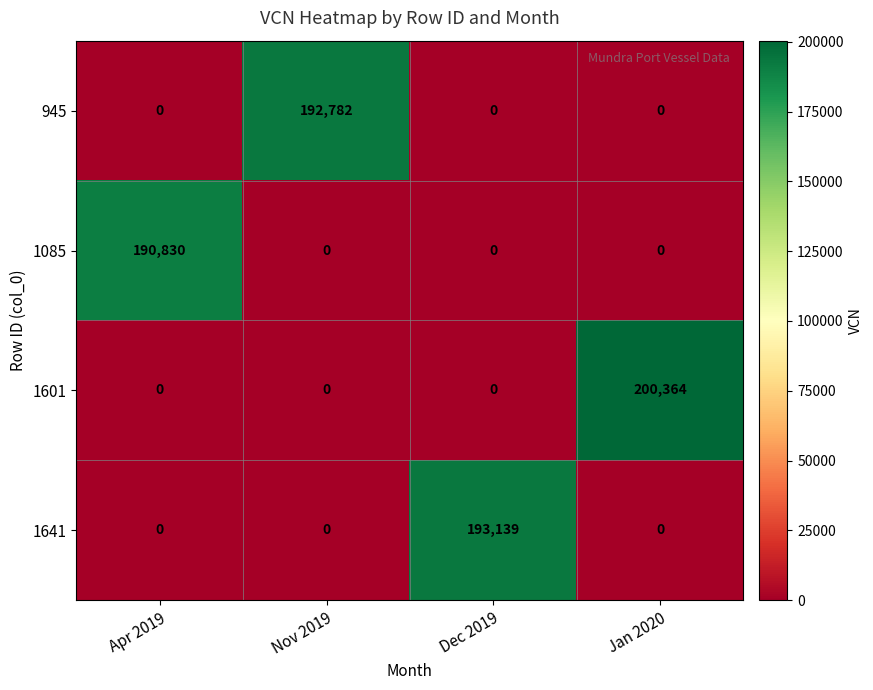

At which category is the sum across all series the highest?

Jan 2020